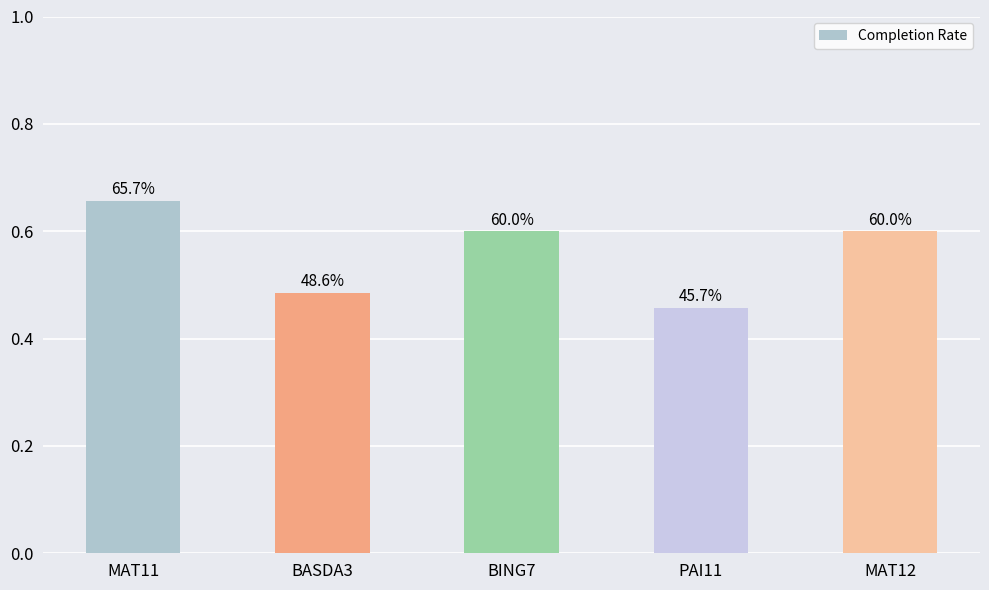

Are the bars horizontal?

No